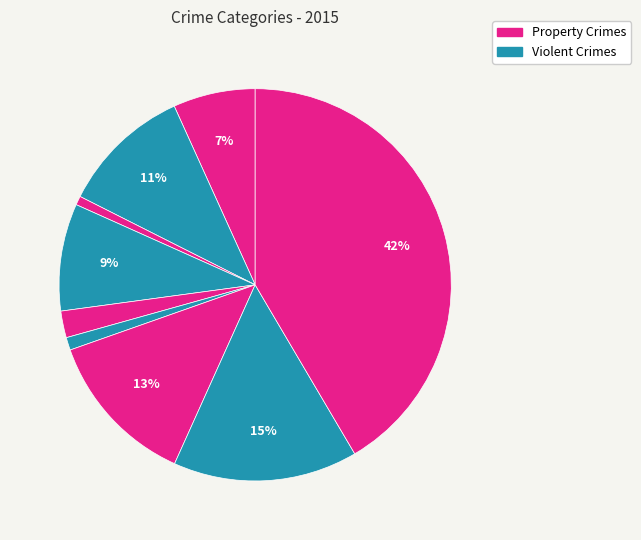

Which category has the biggest portion of the pie?

Theft